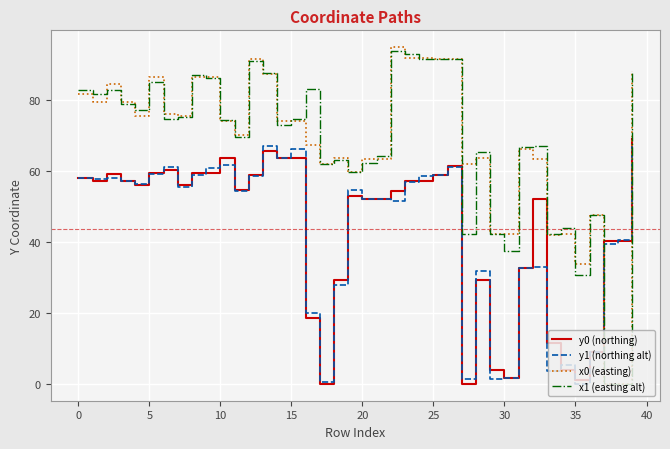

How many positive values does the y1 (northing alt) series have?

39